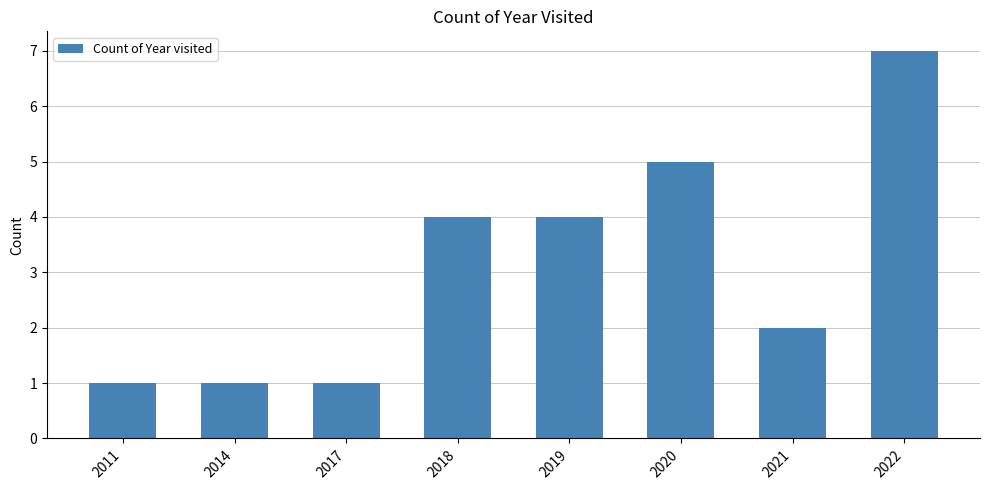

Reading left to right, list all the values displayed in this chart.

1	1	1	4	4	5	2	7